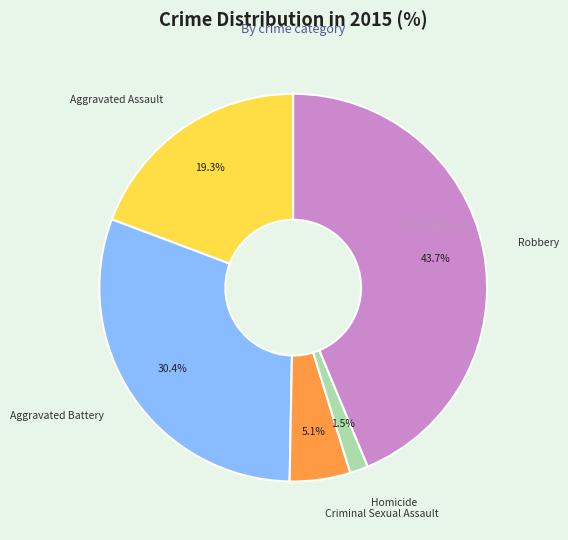

Which slice is the smallest?

Homicide